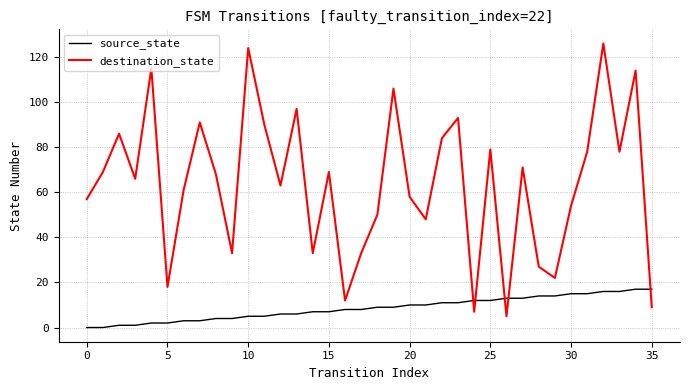

Reading left to right, list all the values displayed in this chart.

source_state: 0	0	1	1	2	2	3	3	4	4	5	5	6	6	7	7	8	8	9	9	10	10	11	11	12	12	13	13	14	14	15	15	16	16	17	17
destination_state: 57	69	86	66	115	18	61	91	68	33	124	90	63	97	33	69	12	33	50	106	58	48	84	93	7	79	5	71	27	22	54	78	126	78	114	9